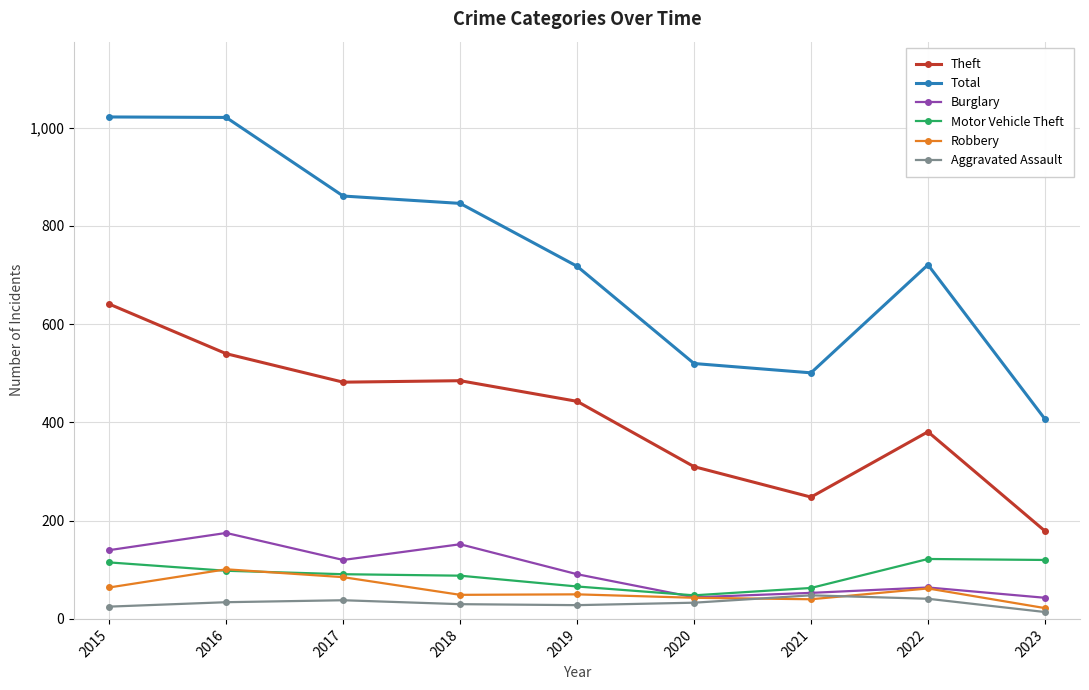

True or false: Motor Vehicle Theft and Total intersect in this chart.

False